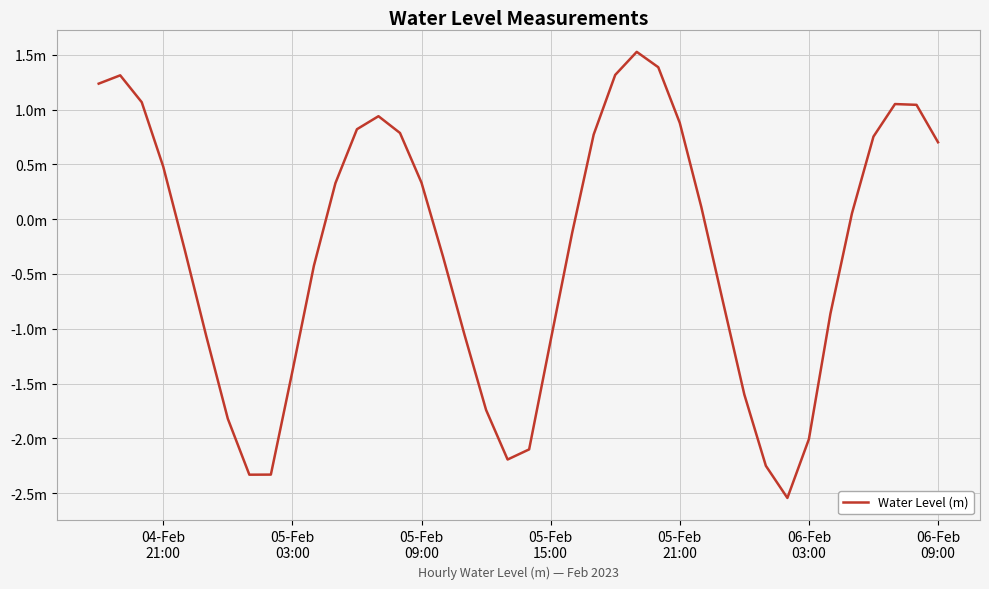

Is this an area chart (filled region under the line)?

No